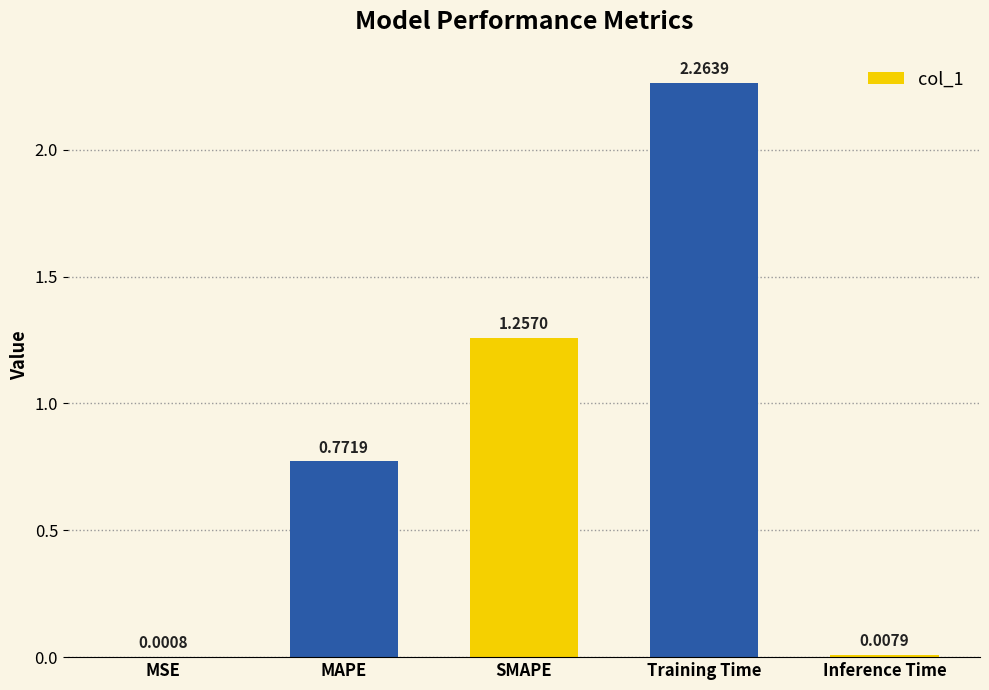

What is the average value?

0.9